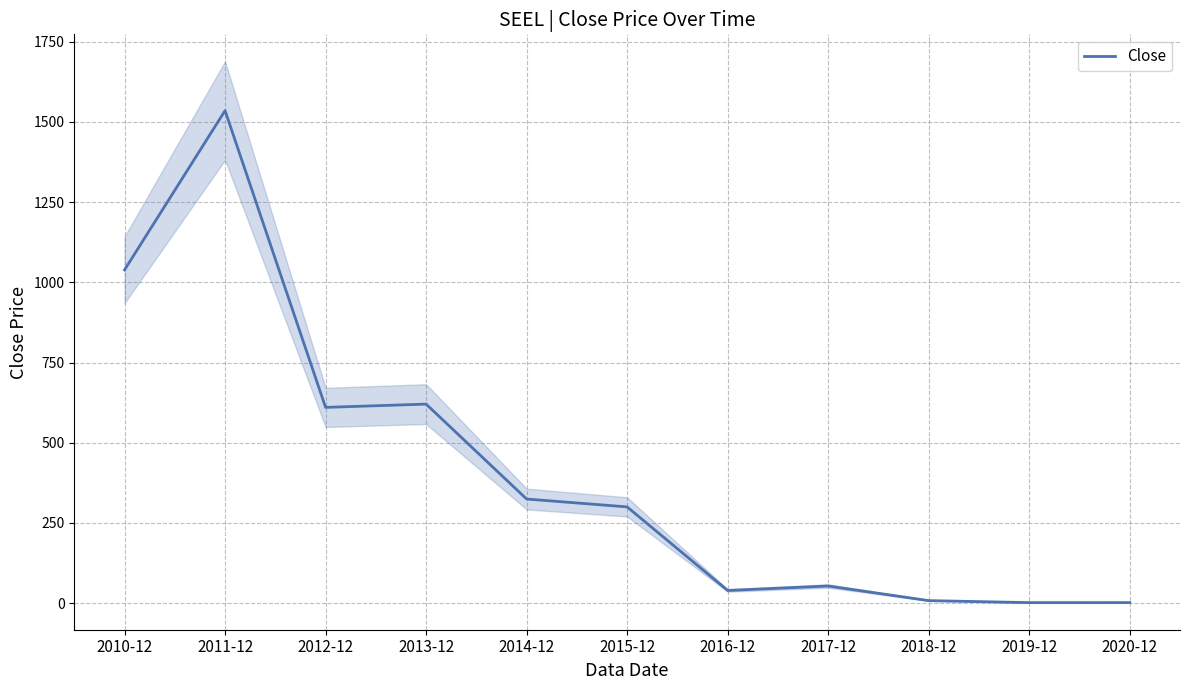

What is the smallest value displayed?

1.2